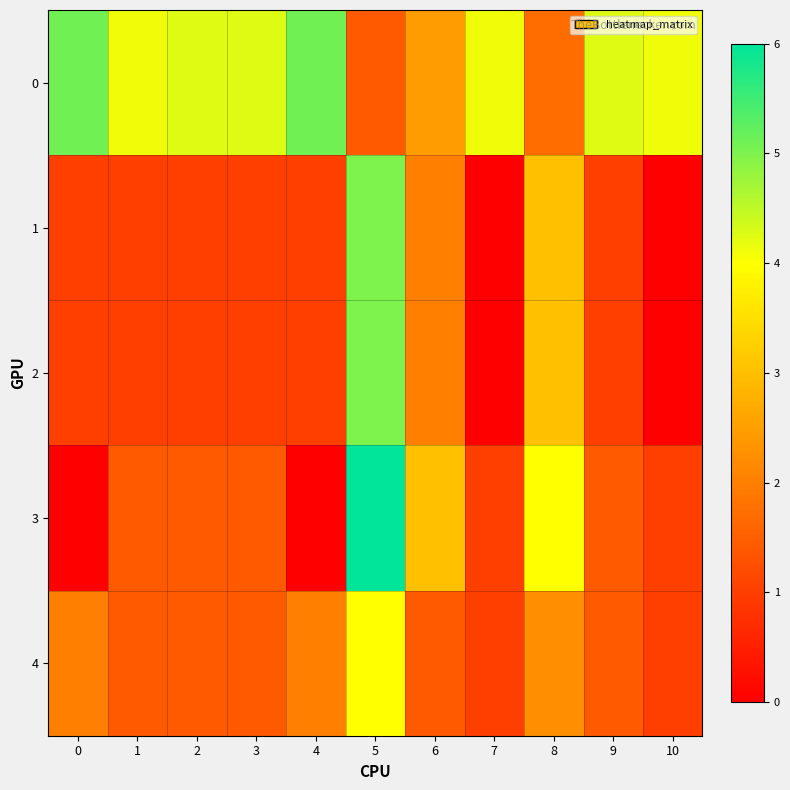

Rank the series at 3 from lowest to highest value.

1, 2, 3, 4, 0